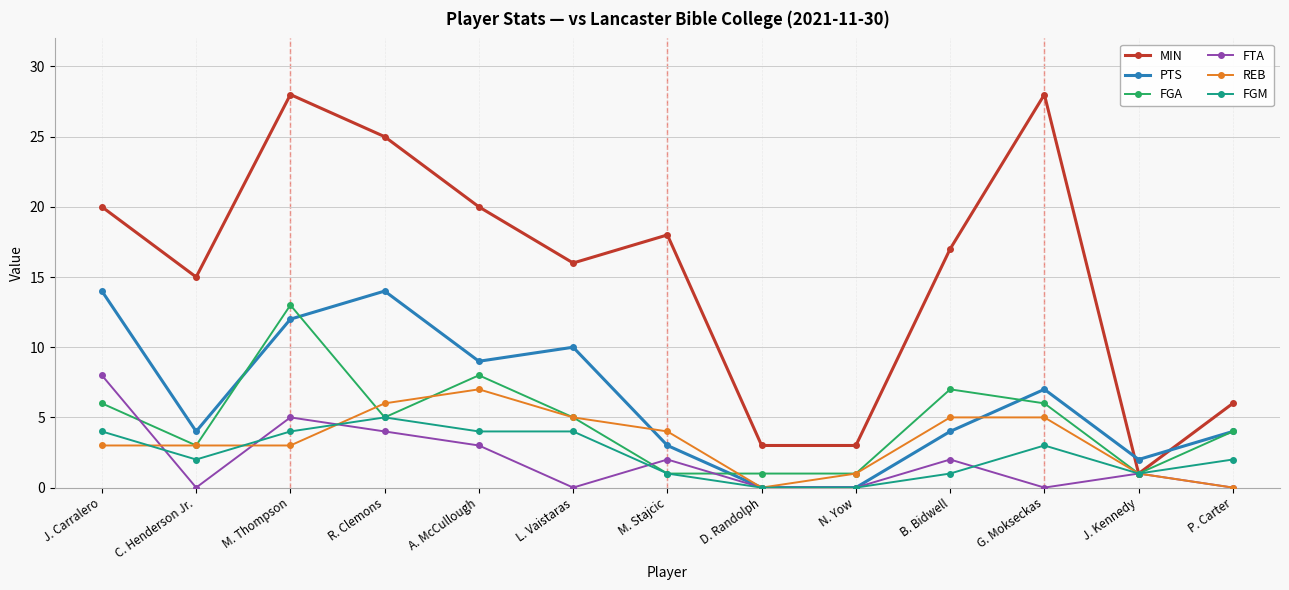

How many data points in FGA are less than 5?

6